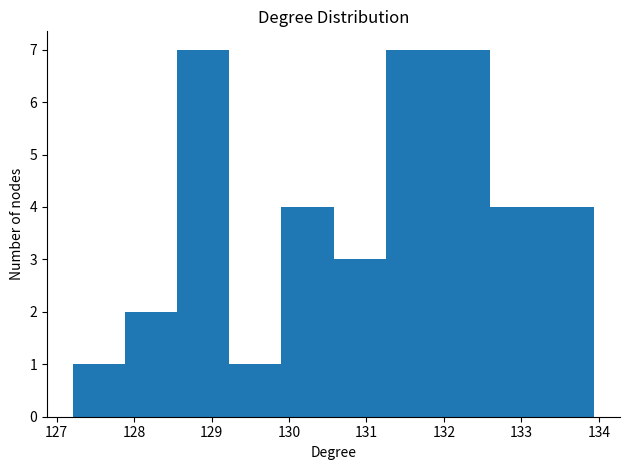

How tall is the bar that spans 132.6 to 133.3 on the x-axis? Neither the bar edges nor the heights are printed on the chart, so give them approximately, as read against the axes.

4